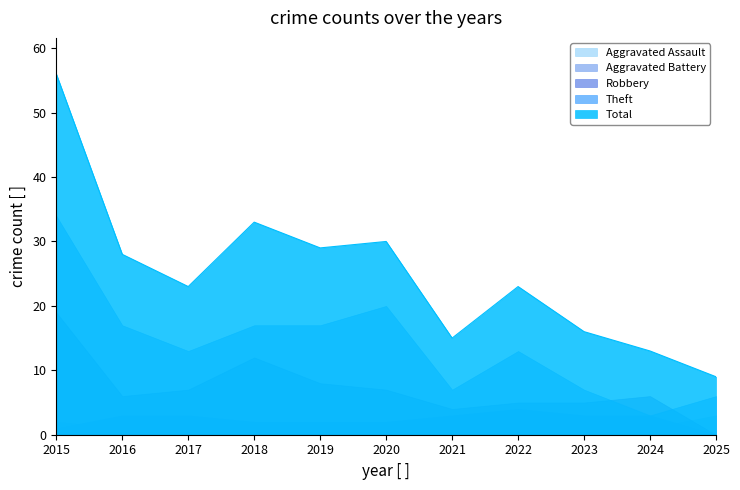

What is the difference between the maximum and minimum values in the Total series?

47